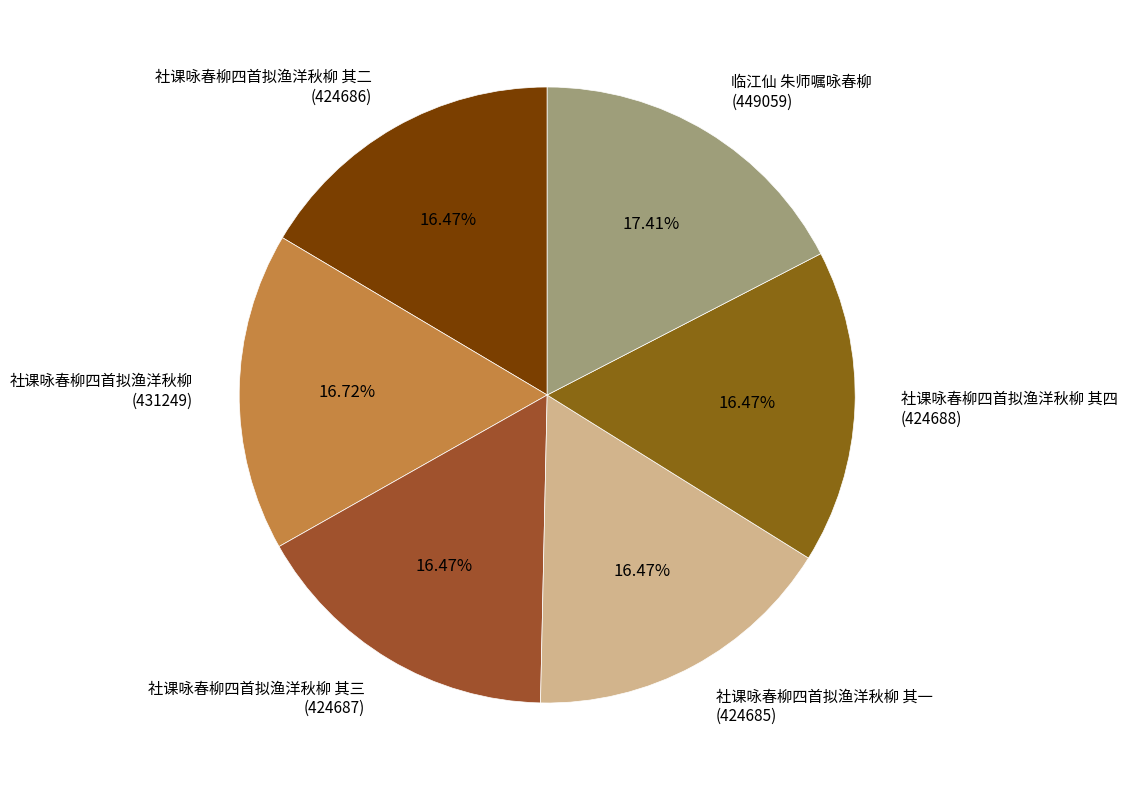

How many segments does this pie chart have?

6